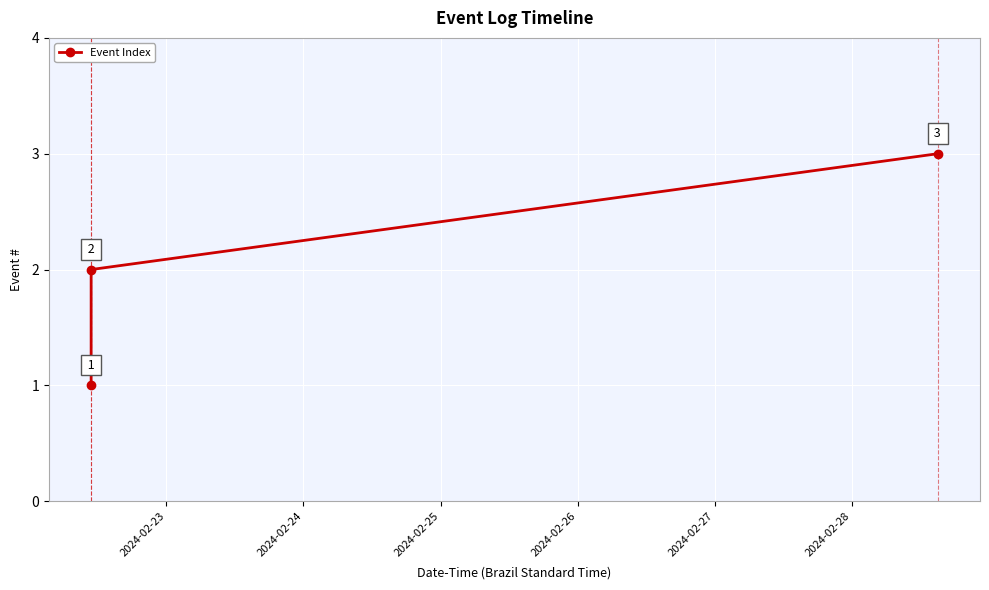

How many values are between 1 and 3?

3